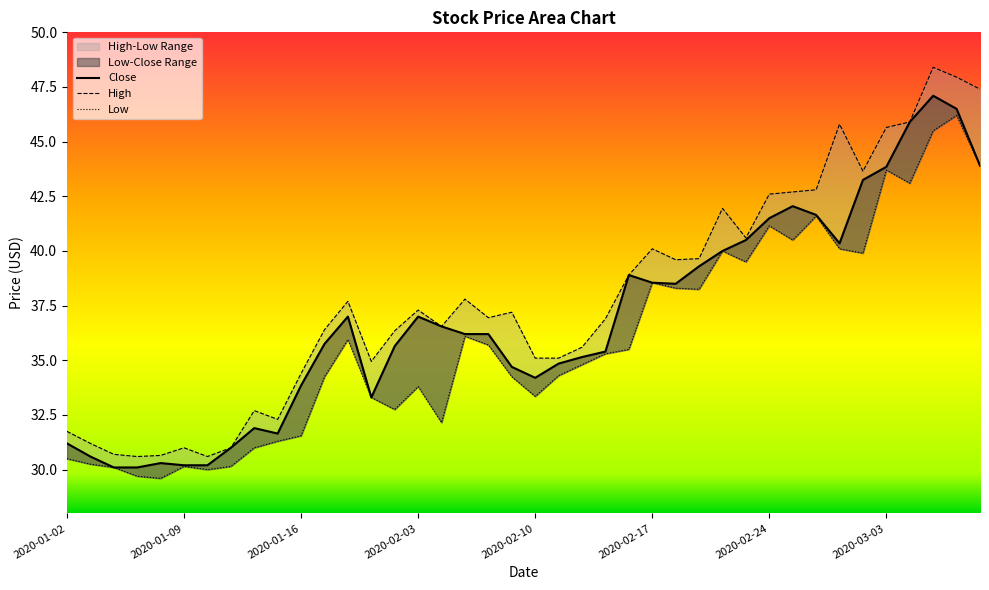

Is it true that Close equals 73.7 at 2020-03-04?

False